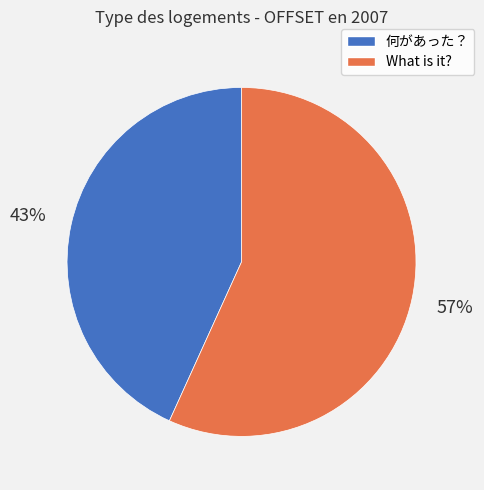

What is the largest slice in the pie chart?

What is it?